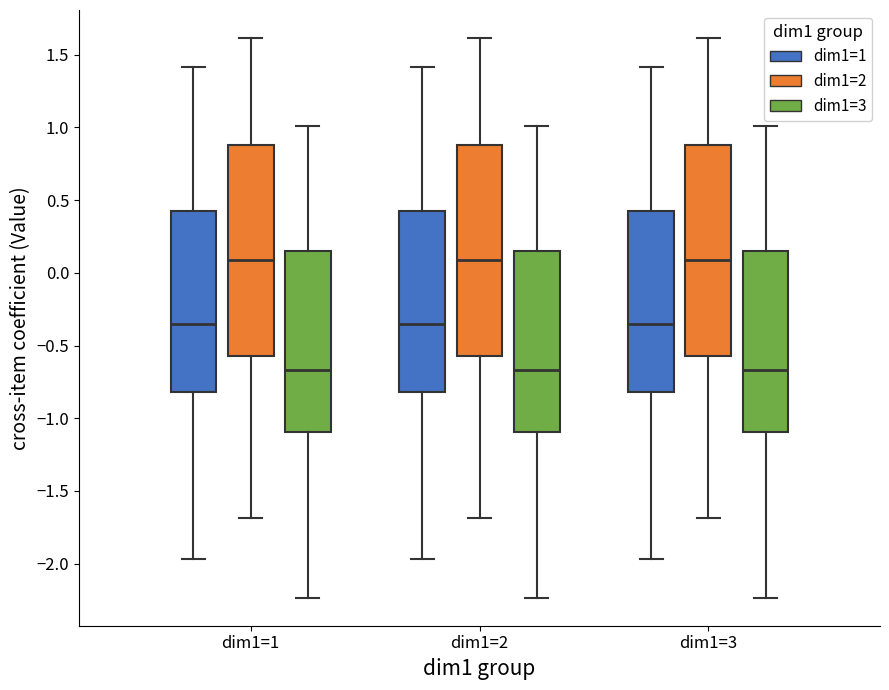

Reading left to right, read every box against the y-axis: the position of its median line, the range the box covers, and the ends of its whiskers. The values are not printed on the chart, so give them approximately, as read against the axis.

dim1=1 (dim1=1): median -0.35, box -0.80 to 0.45, whiskers -1.95 to 1.40
dim1=1 (dim1=2): median 0.10, box -0.55 to 0.90, whiskers -1.70 to 1.60
dim1=1 (dim1=3): median -0.65, box -1.10 to 0.15, whiskers -2.25 to 1.00
dim1=2 (dim1=1): median -0.35, box -0.80 to 0.45, whiskers -1.95 to 1.40
dim1=2 (dim1=2): median 0.10, box -0.55 to 0.90, whiskers -1.70 to 1.60
dim1=2 (dim1=3): median -0.65, box -1.10 to 0.15, whiskers -2.25 to 1.00
dim1=3 (dim1=1): median -0.35, box -0.80 to 0.45, whiskers -1.95 to 1.40
dim1=3 (dim1=2): median 0.10, box -0.55 to 0.90, whiskers -1.70 to 1.60
dim1=3 (dim1=3): median -0.65, box -1.10 to 0.15, whiskers -2.25 to 1.00